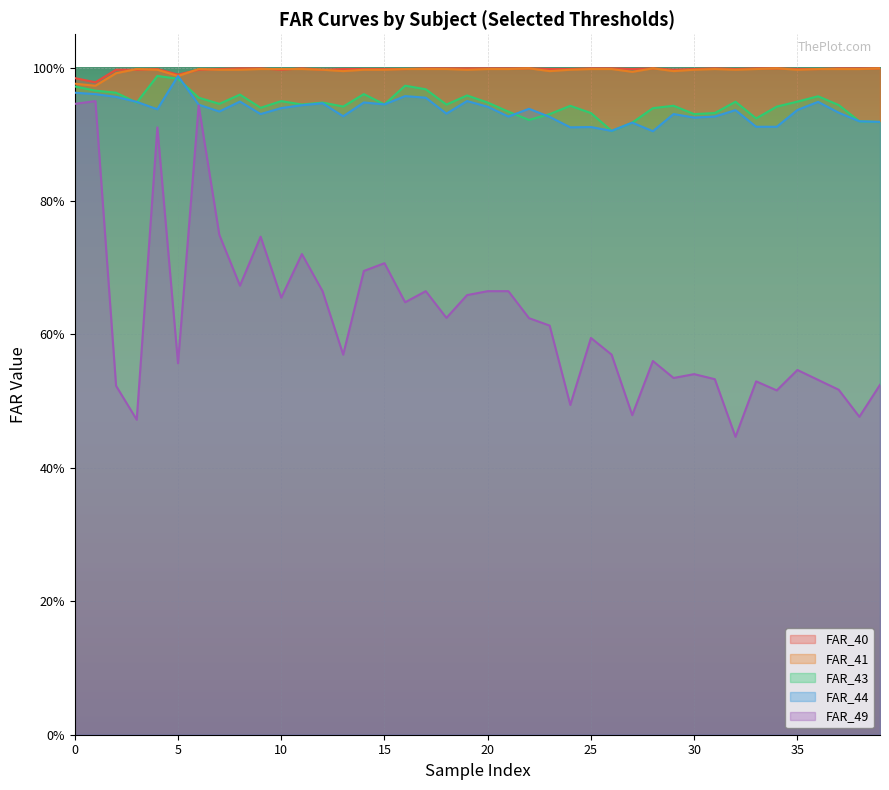

What is the value of the FAR_40 point at the 7th from the left?

1.0